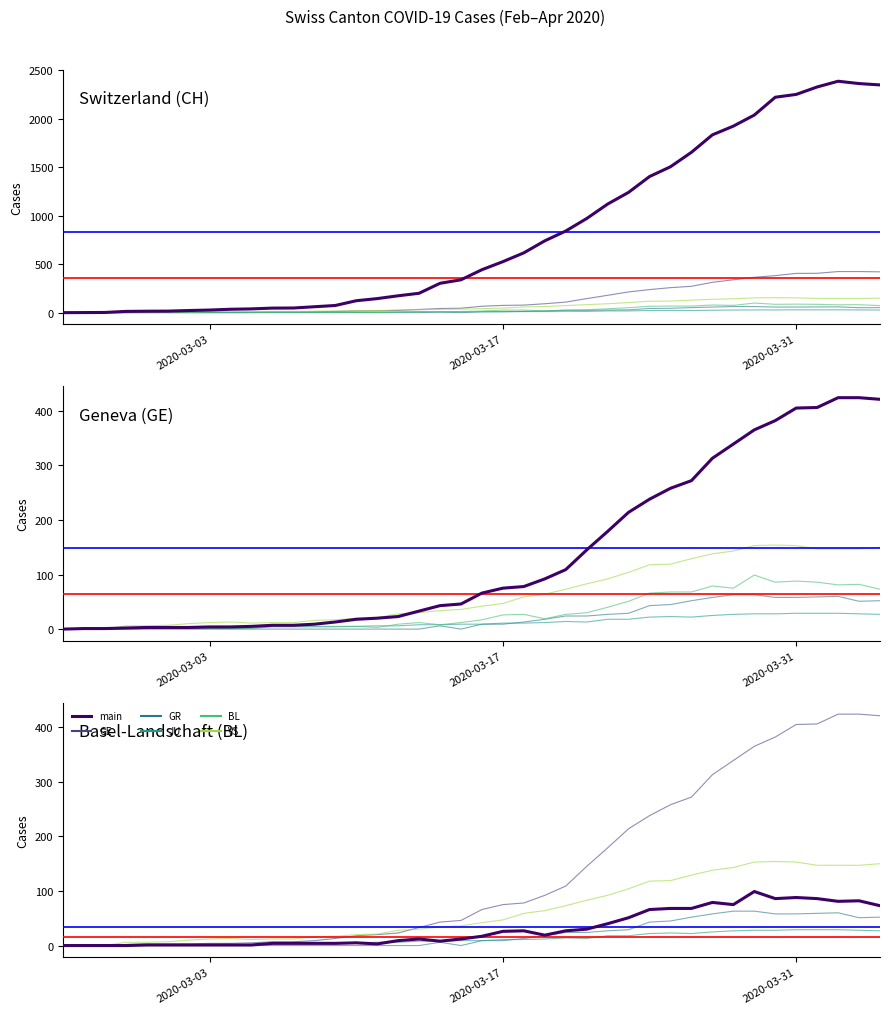

True or false: CH and GE cross at least once.

False